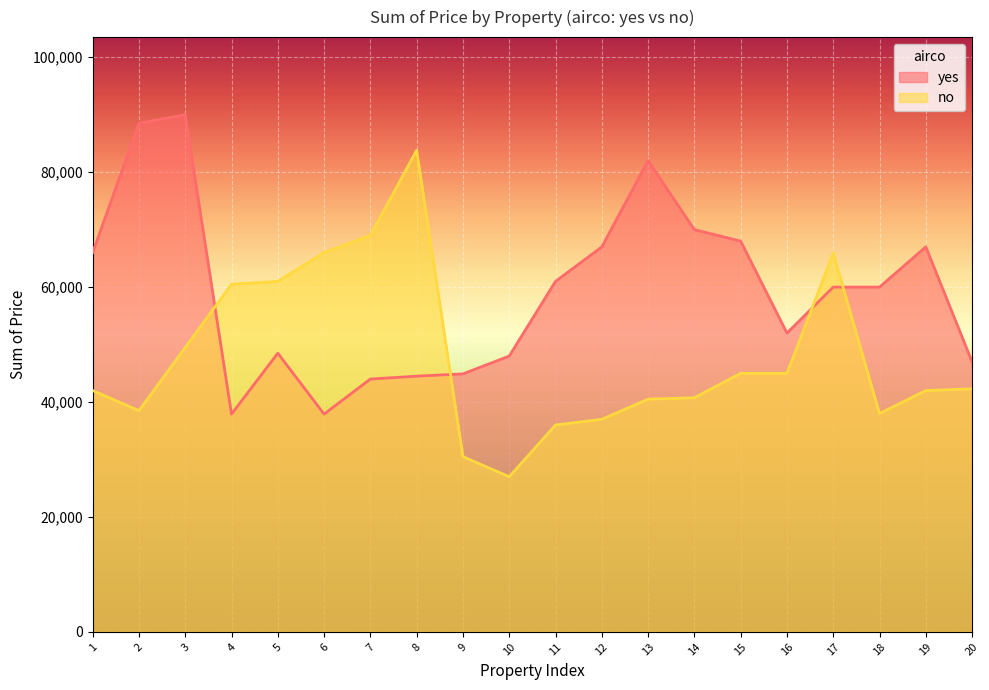

What is the lowest value of the yes series?

37900